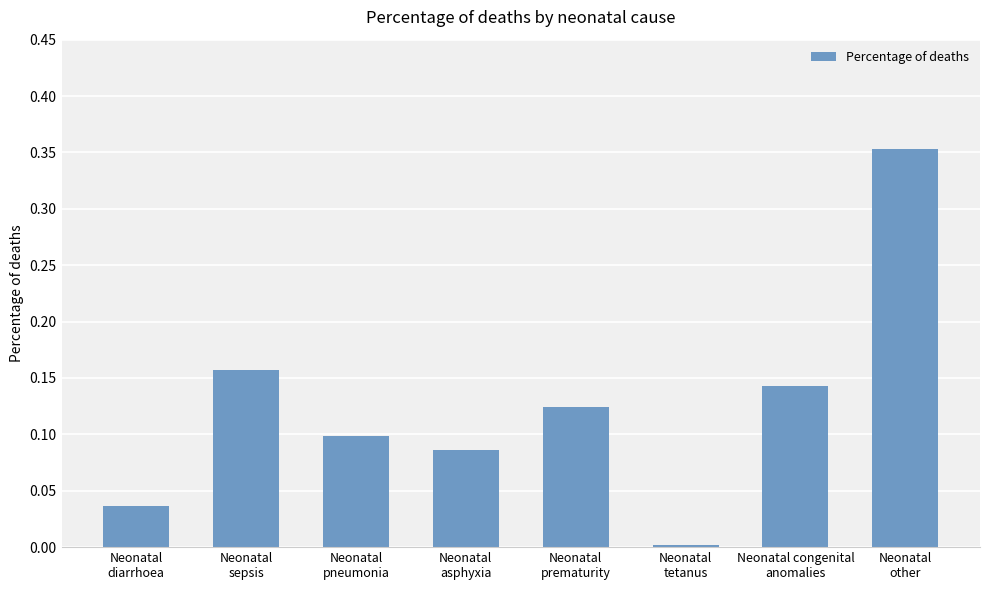

What is the label of the 4th bar from the left?

Neonatal
asphyxia